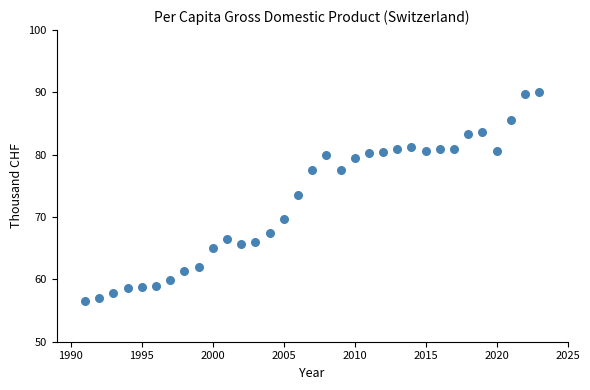

What Y value in the scatter plot is closest to 73?

73.6